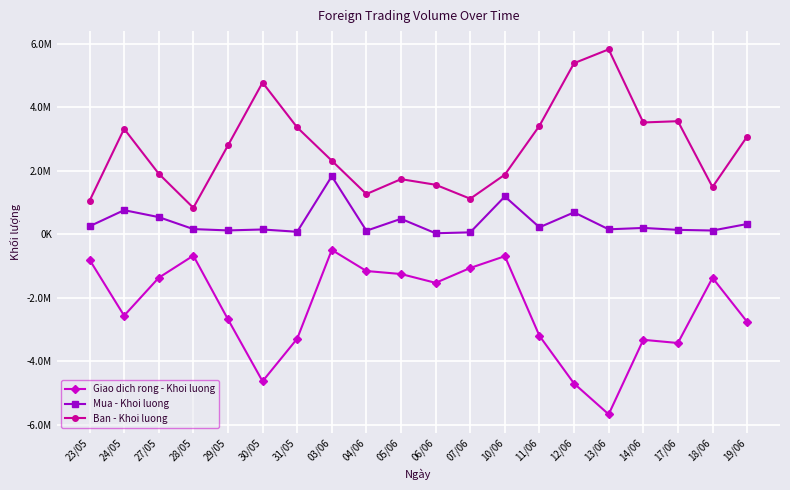

Reading left to right, transcribe all the data shown in this chart.

Giao dich rong - Khoi luong: 23/05=-796900	24/05=-2560100	27/05=-1366500	28/05=-670900	29/05=-2674200	30/05=-4625300	31/05=-3285600	03/06=-490400	04/06=-1153900	05/06=-1248700	06/06=-1526769	07/06=-1058499	10/06=-687716	11/06=-3196135	12/06=-4696100	13/06=-5665400	14/06=-3319900	17/06=-3420600	18/06=-1369200	19/06=-2753300
Mua - Khoi luong: 23/05=253500	24/05=761700	27/05=542800	28/05=165500	29/05=123800	30/05=153400	31/05=81000	03/06=1828800	04/06=113900	05/06=489000	06/06=34300	07/06=63100	10/06=1191841	11/06=221779	12/06=692300	13/06=158300	14/06=202100	17/06=141400	18/06=120700	19/06=325100
Ban - Khoi luong: 23/05=1050400	24/05=3321800	27/05=1909300	28/05=836400	29/05=2798000	30/05=4778700	31/05=3366600	03/06=2319200	04/06=1267800	05/06=1737700	06/06=1561069	07/06=1121599	10/06=1879557	11/06=3417914	12/06=5388400	13/06=5823700	14/06=3522000	17/06=3562000	18/06=1489900	19/06=3078400